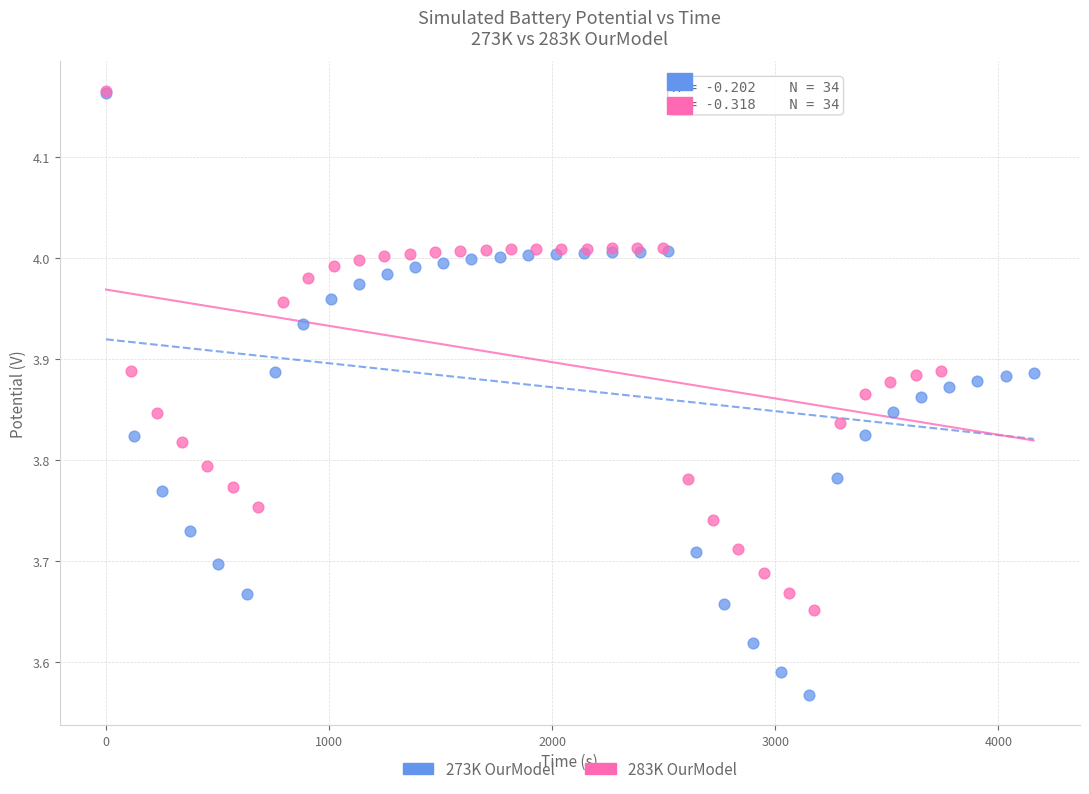

Which series has the largest Y range (max minus min)?

273K OurModel